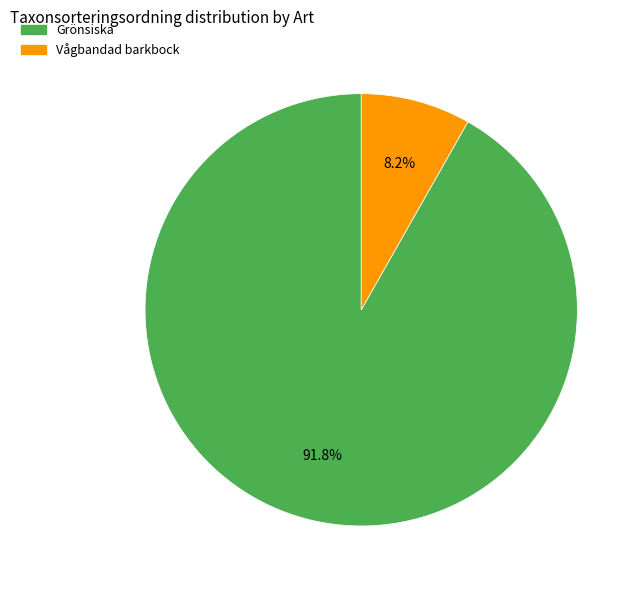

Is Grönsiska the majority of the pie?

Yes